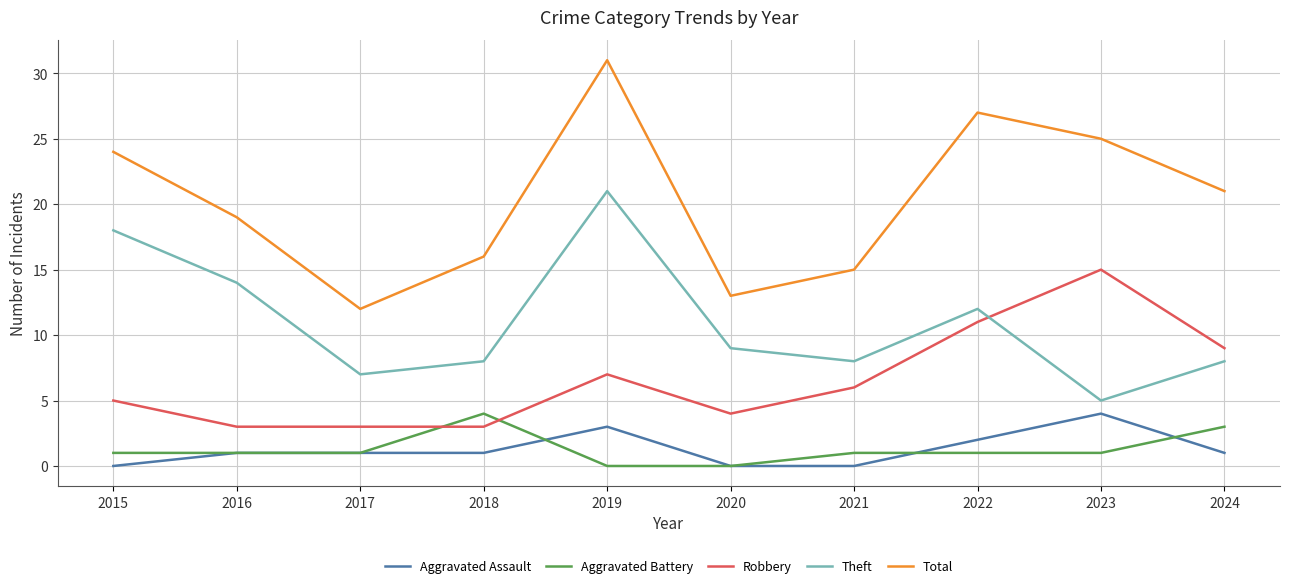

Is the value of Robbery at 2019 greater than the value of Total at 2020?

No